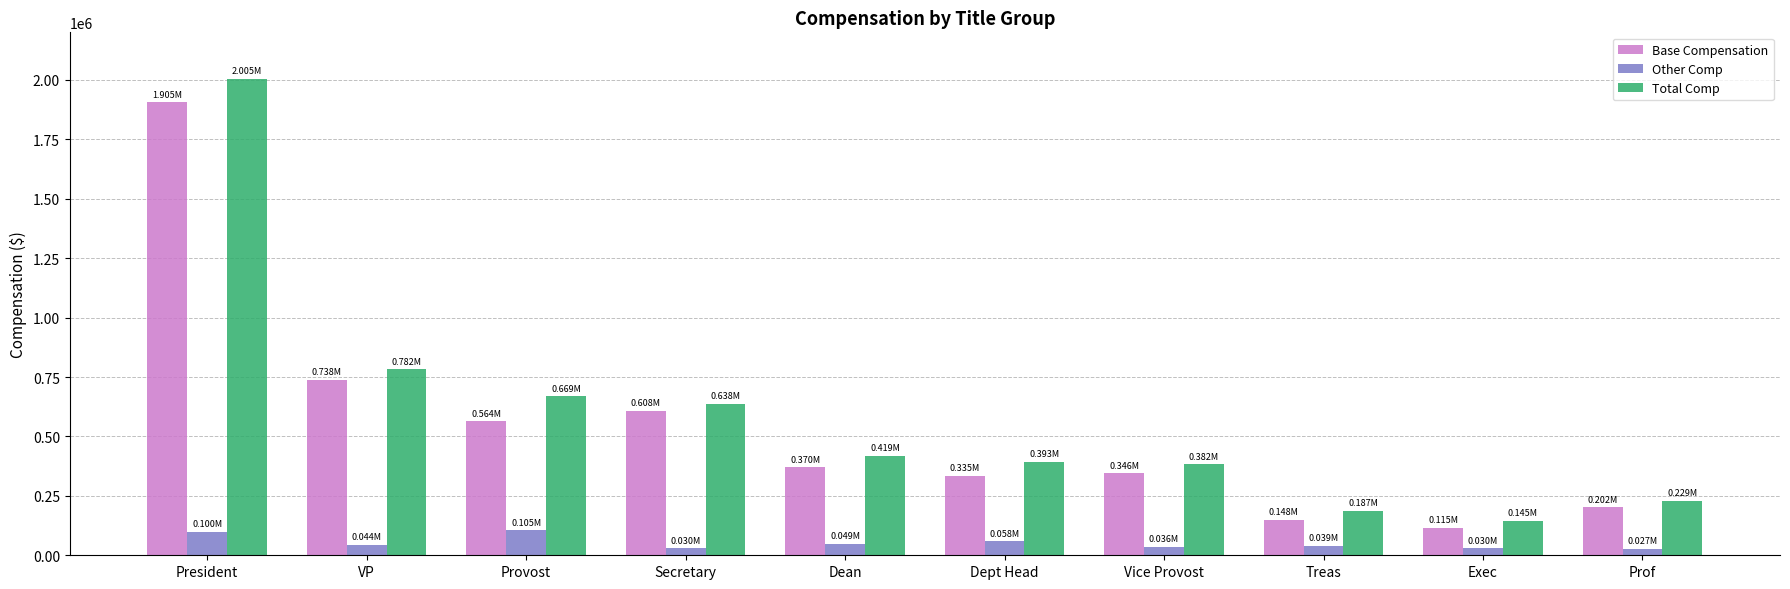

Which series has the largest range (max minus min)?

Total Comp